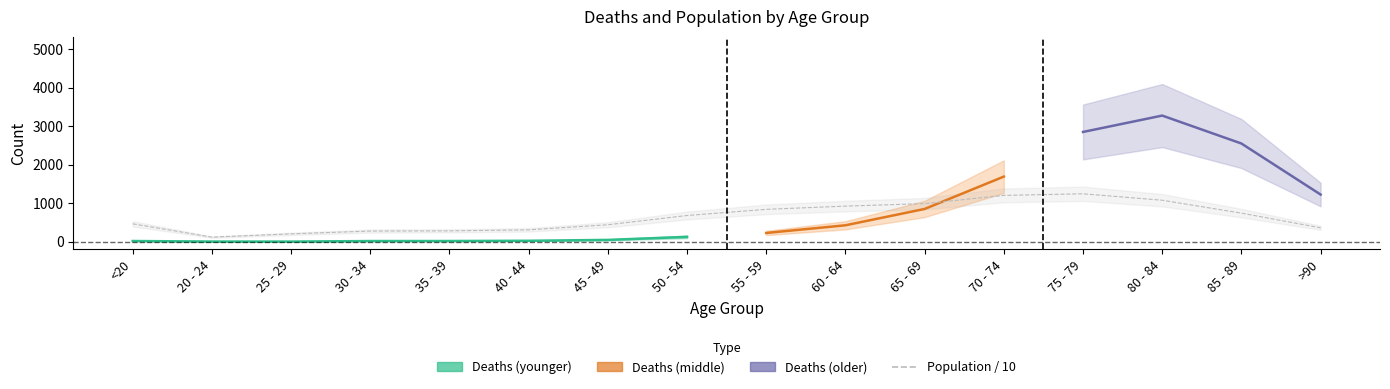

Which category has the lowest value across all series?

20 - 24